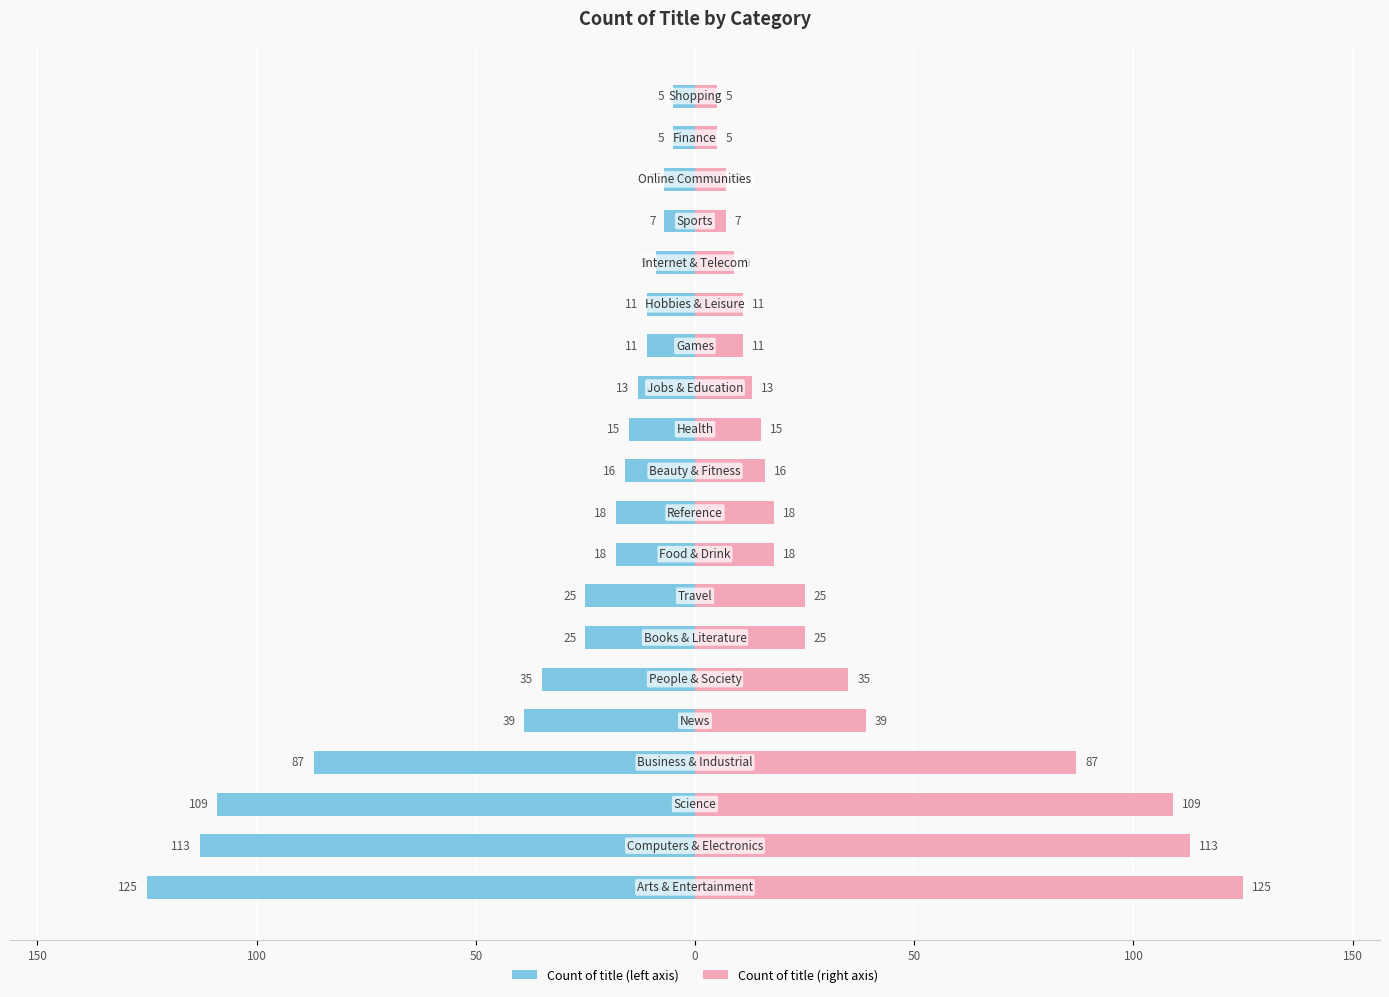

Reading left to right, list all the values displayed in this chart.

Count of title (left): -125	-113	-109	-87	-39	-35	-25	-25	-18	-18	-16	-15	-13	-11	-11	-9	-7	-7	-5	-5
Count of title (right): 125	113	109	87	39	35	25	25	18	18	16	15	13	11	11	9	7	7	5	5